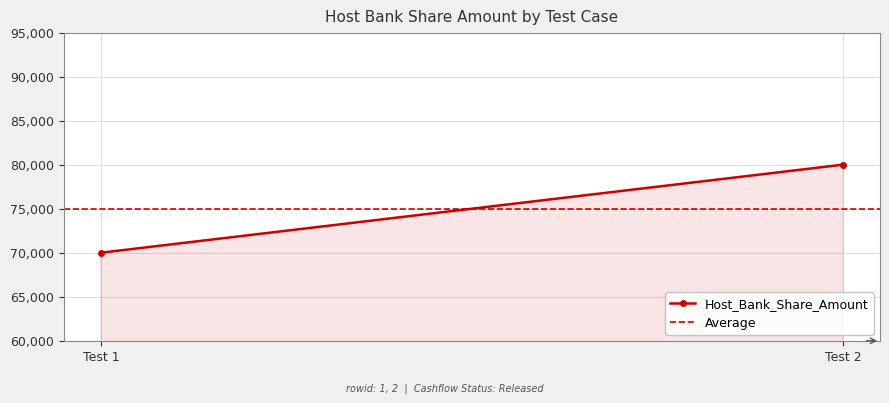

Which category has the lowest value in the Host_Bank_Share_Amount series?

Test 1